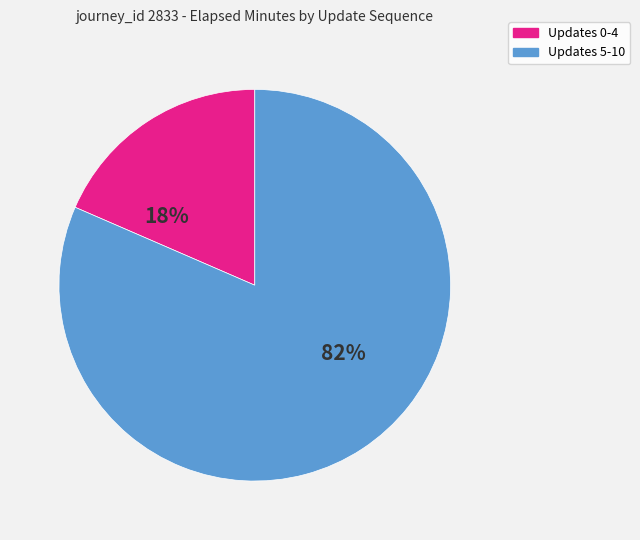

Is there a majority slice in this chart?

Yes